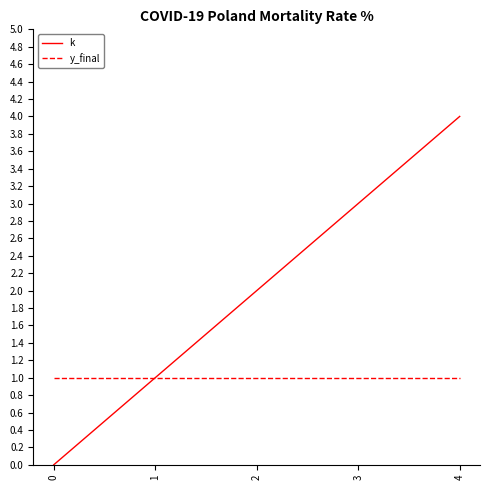

Which series has the largest total across all categories?

k